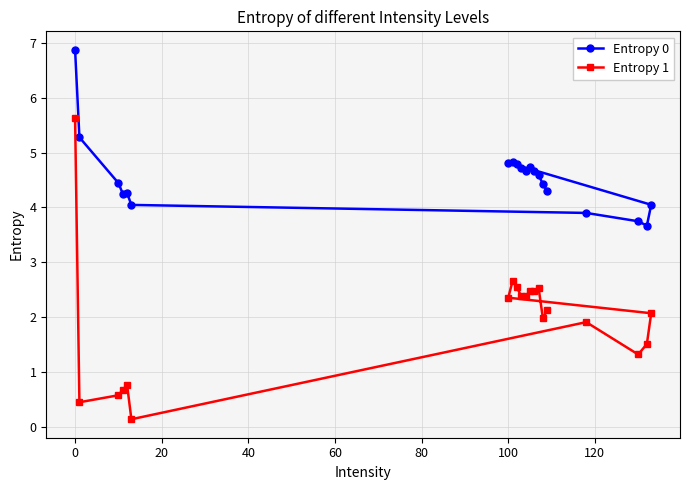

How many lines are shown in the chart?

2